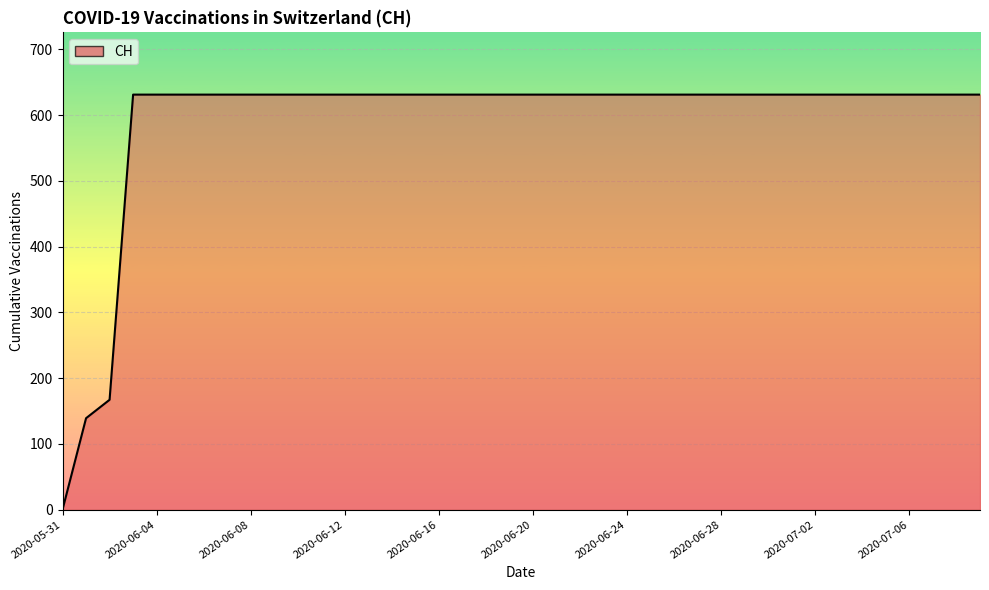

What is the greatest value displayed?

631